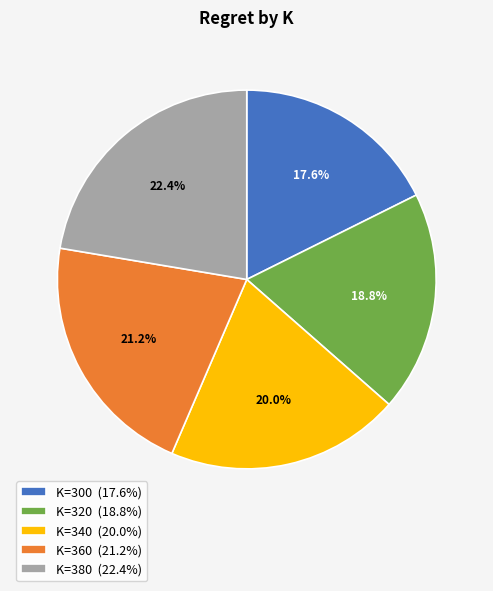

To the nearest percent, what is the average slice percentage?

20%